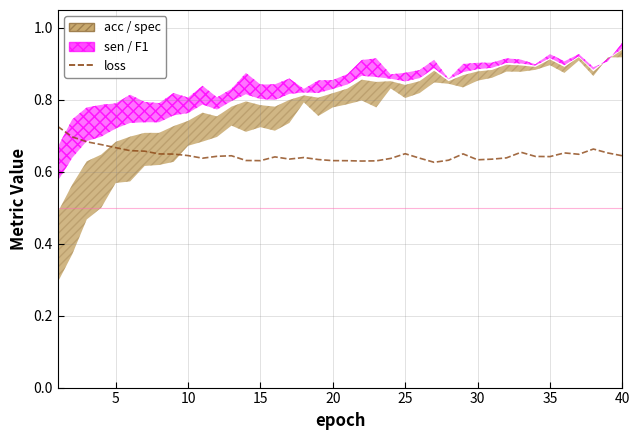

What value does the data have at 15?

0.7